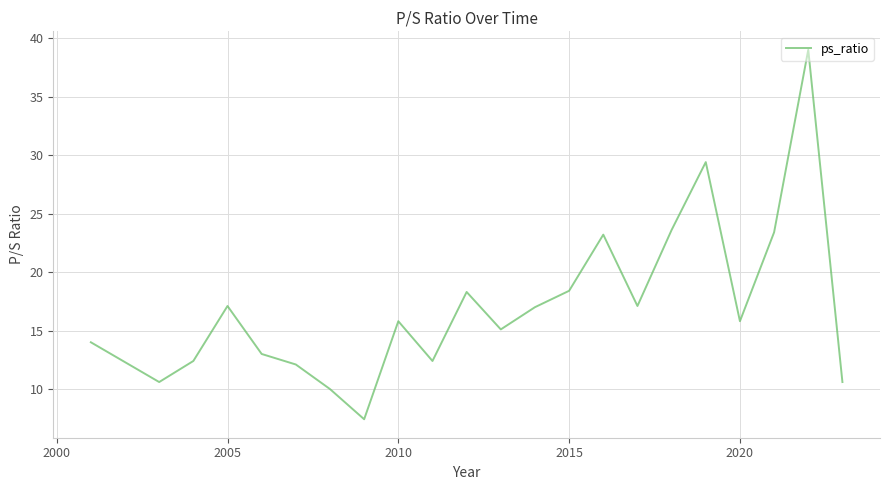

What is the smallest value displayed?

7.4